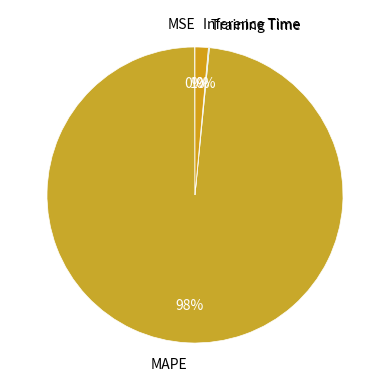

Which category has the biggest portion of the pie?

MAPE